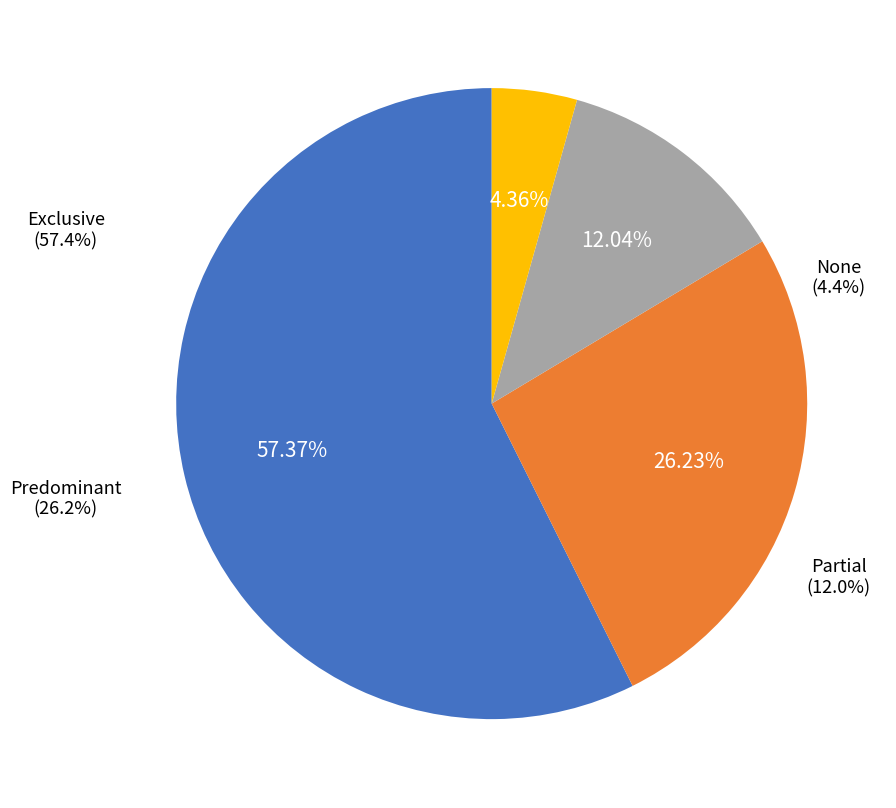

How much of the chart is everything except Predominant?

73.8%